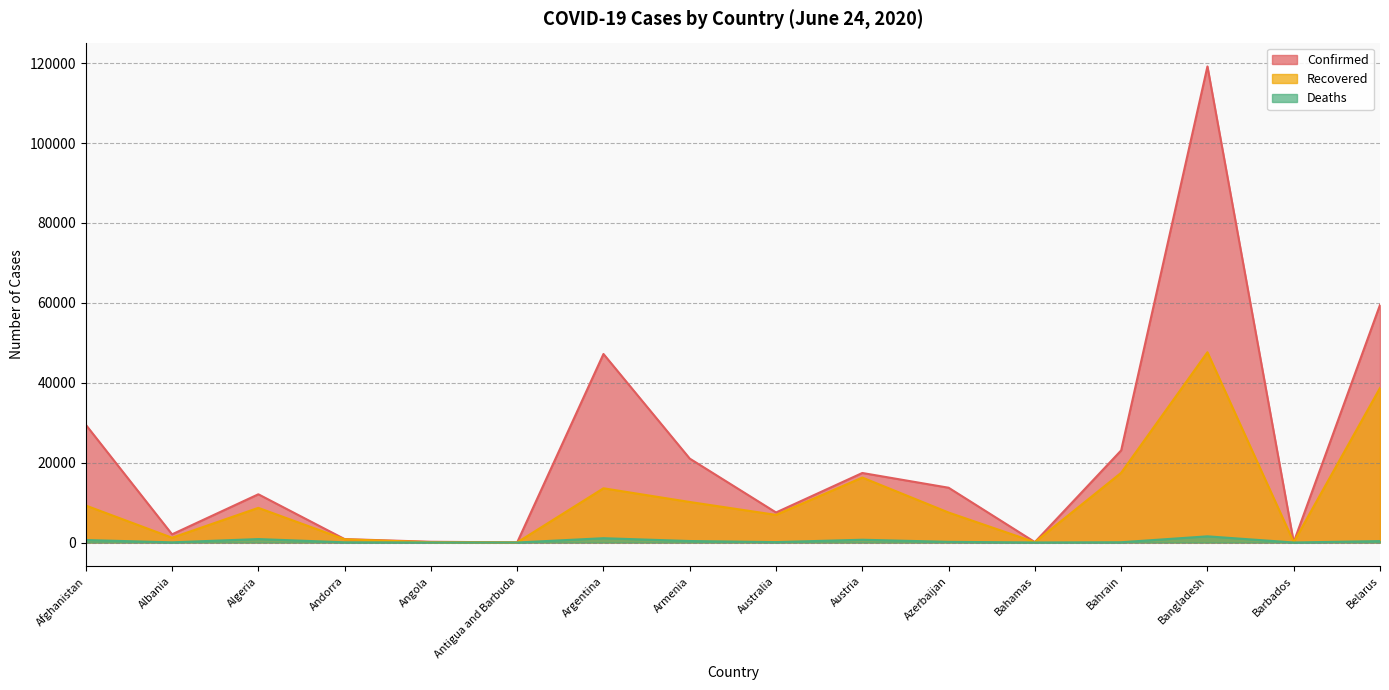

What is the difference between the highest and lowest values at Bangladesh?

117653